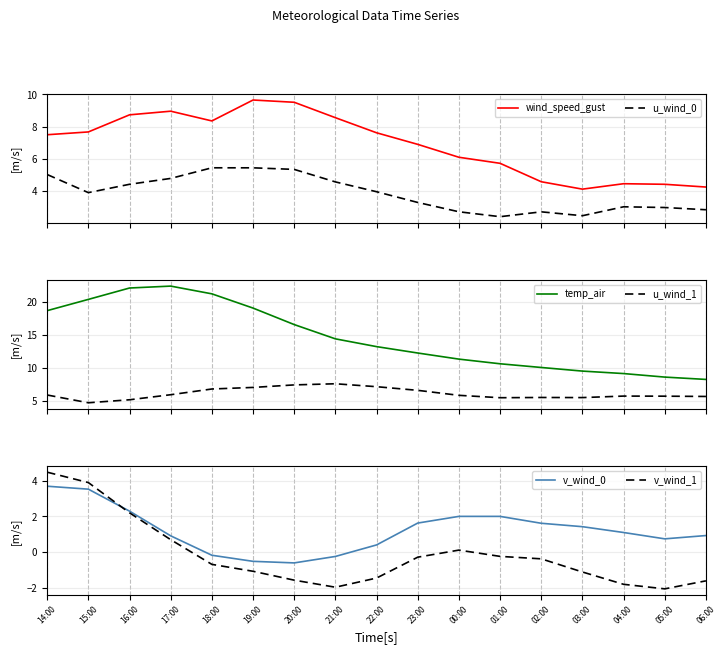

How many series are shown in this chart?

6